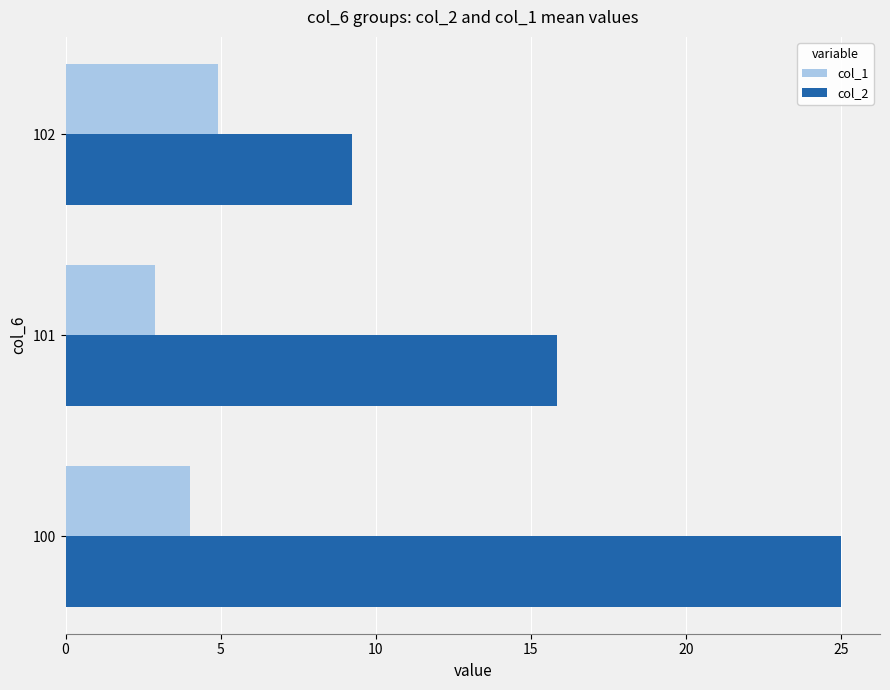

At which category is the sum across all series the highest?

100